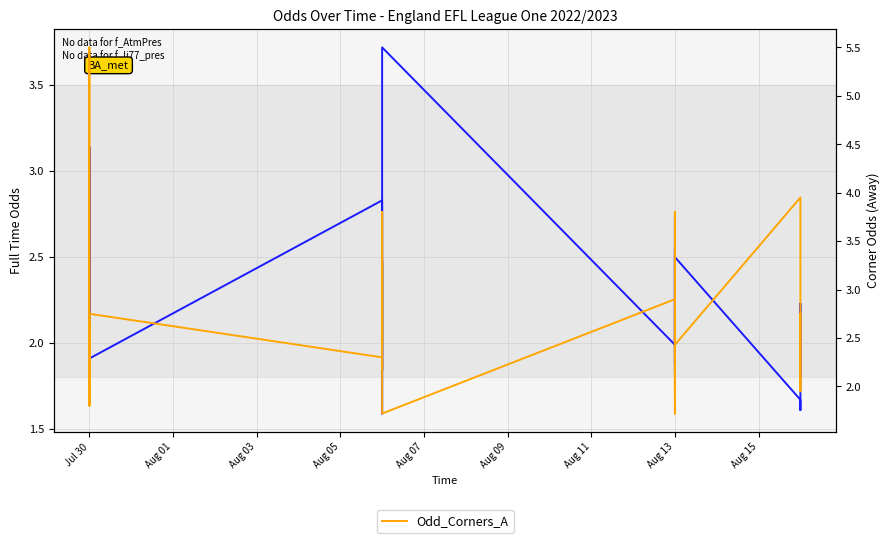

Which series has the largest total across all categories?

Odd_Corners_A